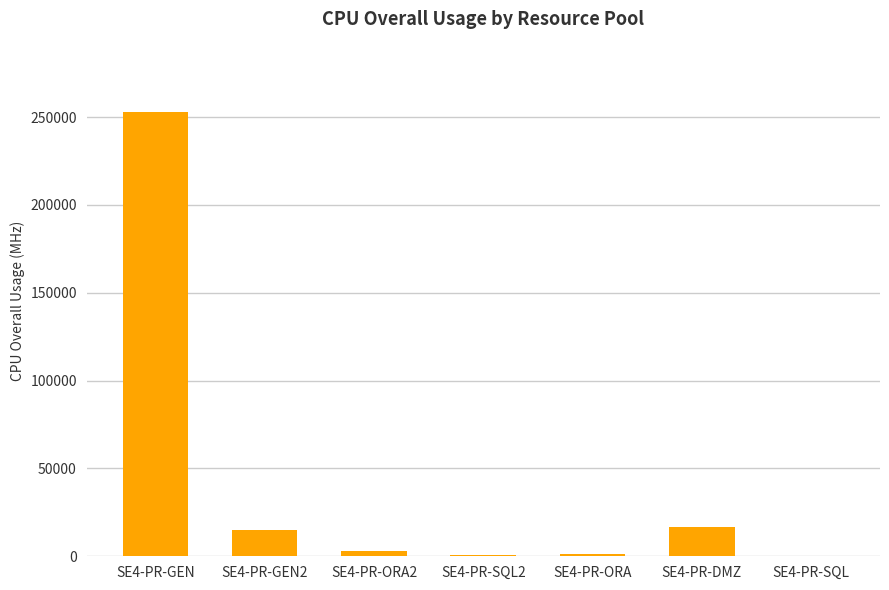

What is the ratio of the value at SE4-PR-GEN to the value at SE4-PR-GEN2?

16.9